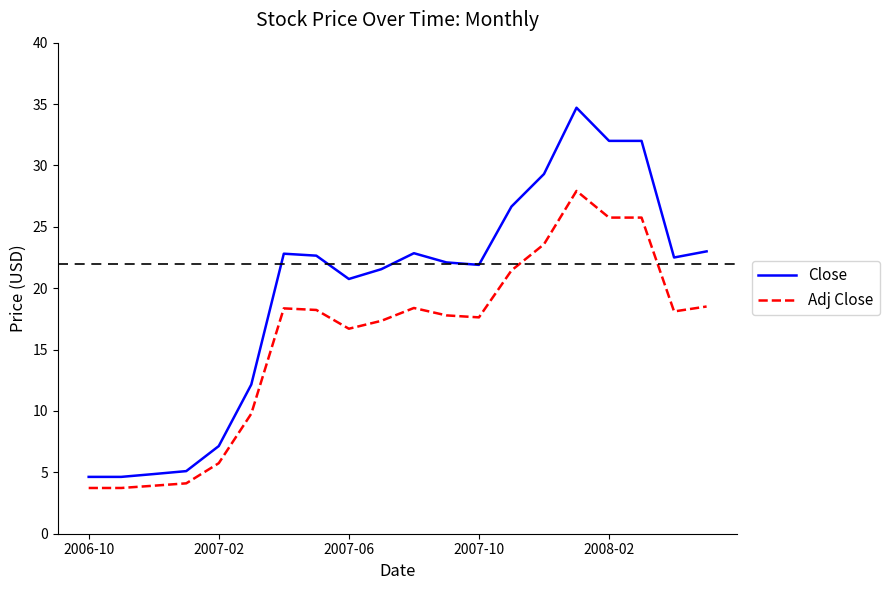

Rank the series by their average value, from lowest to highest.

Adj Close, Close